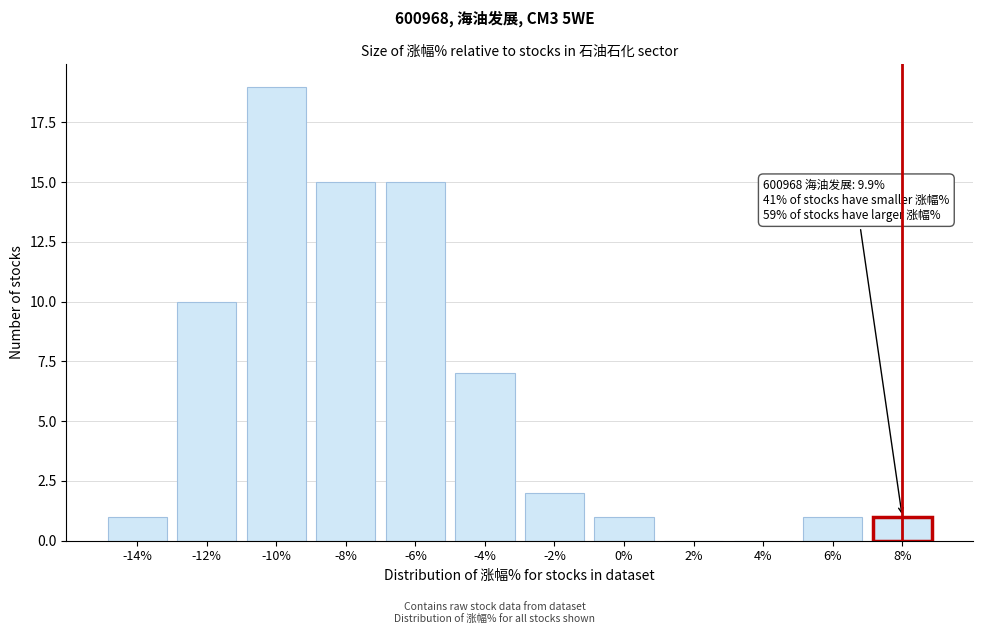

Reading left to right, transcribe all the data shown in this chart.

-14%=1	-12%=10	-10%=19	-8%=15	-6%=15	-4%=7	-2%=2	0%=1	2%=0	4%=0	6%=1	8%=1